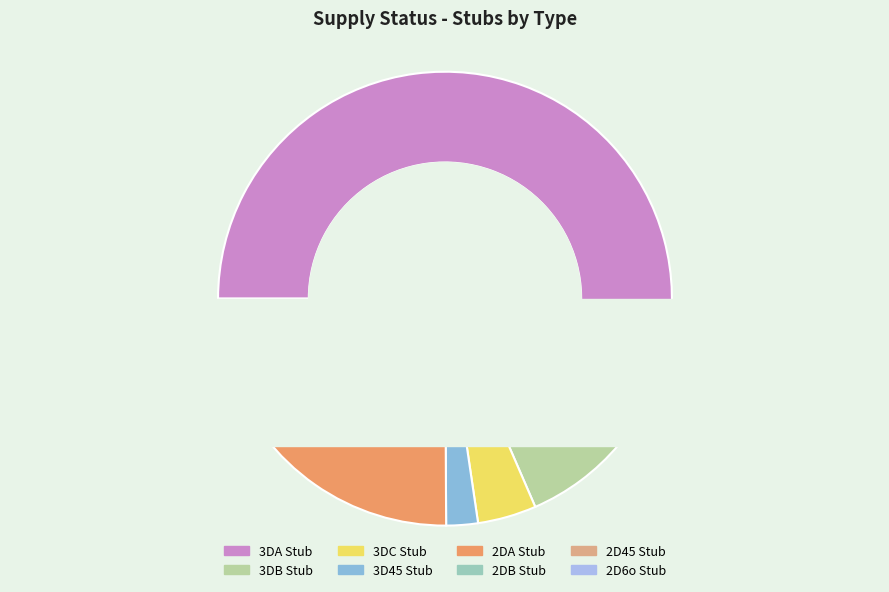

Is there a majority slice in this chart?

Yes